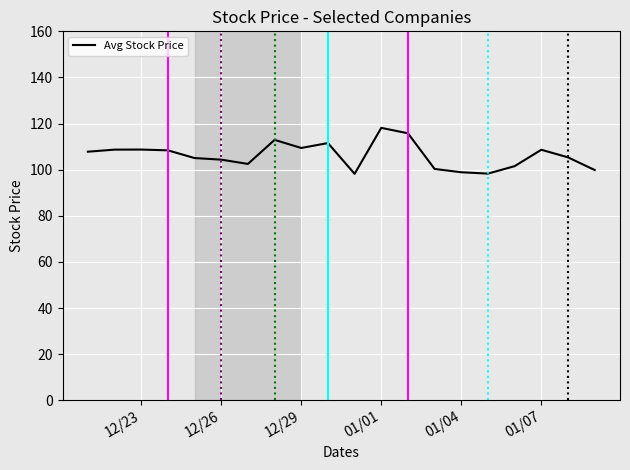

What is the smallest value displayed?

98.2